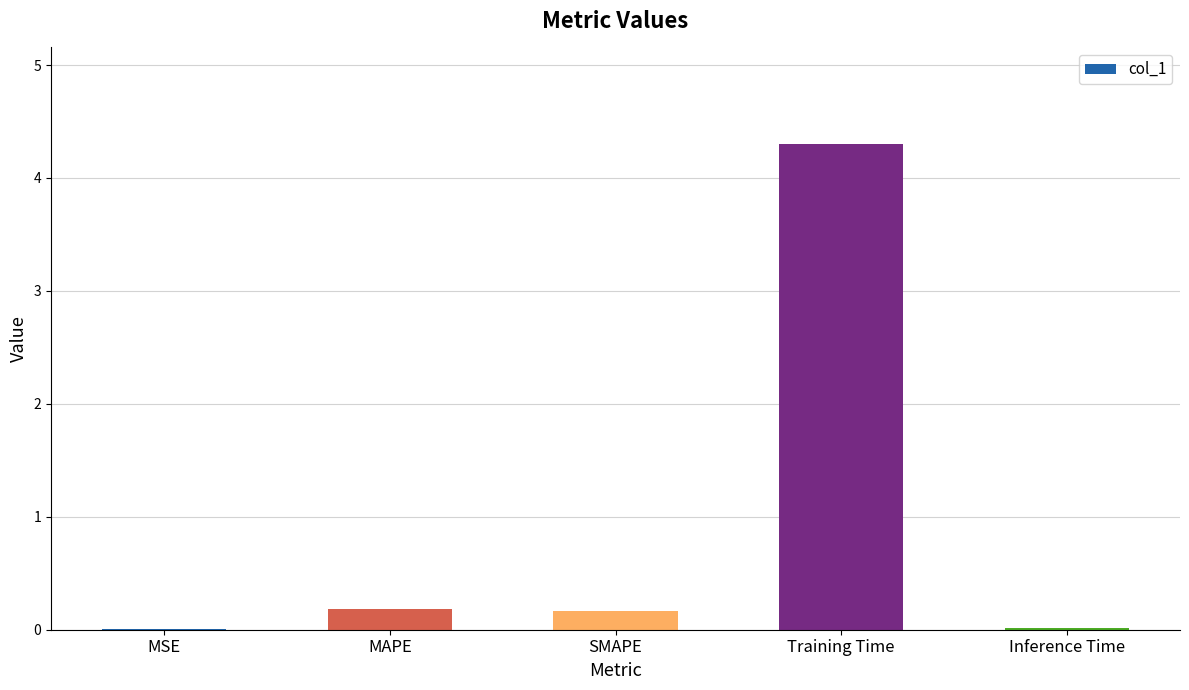

Which category has the highest value across all series?

Training Time